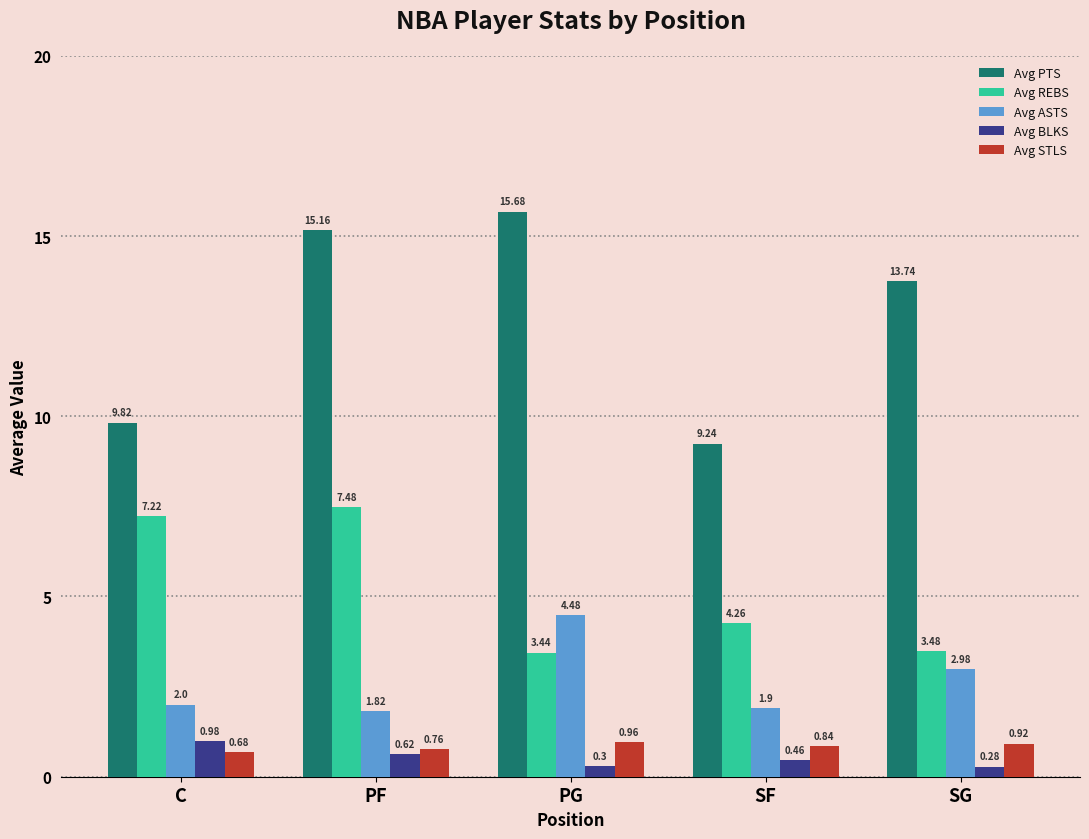

Is it true that Avg ASTS equals 1.0 at PF?

False